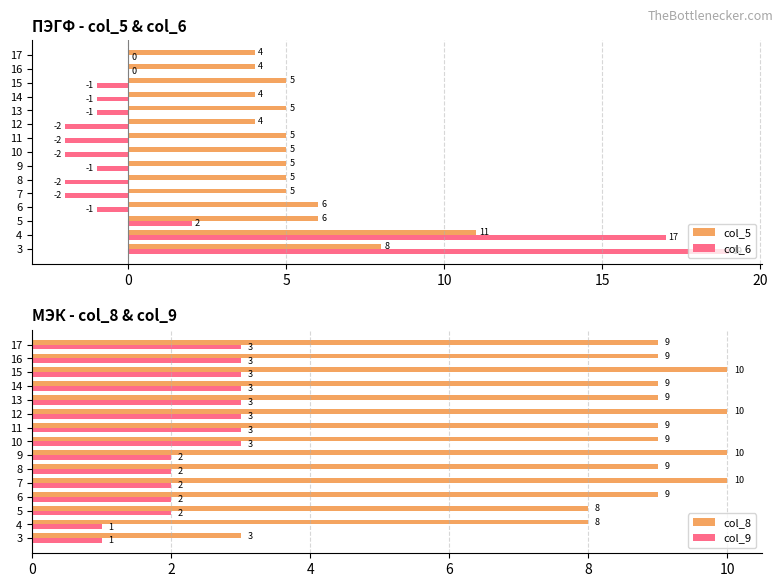

True or false: col_6 has a value of 27 at 3.

False